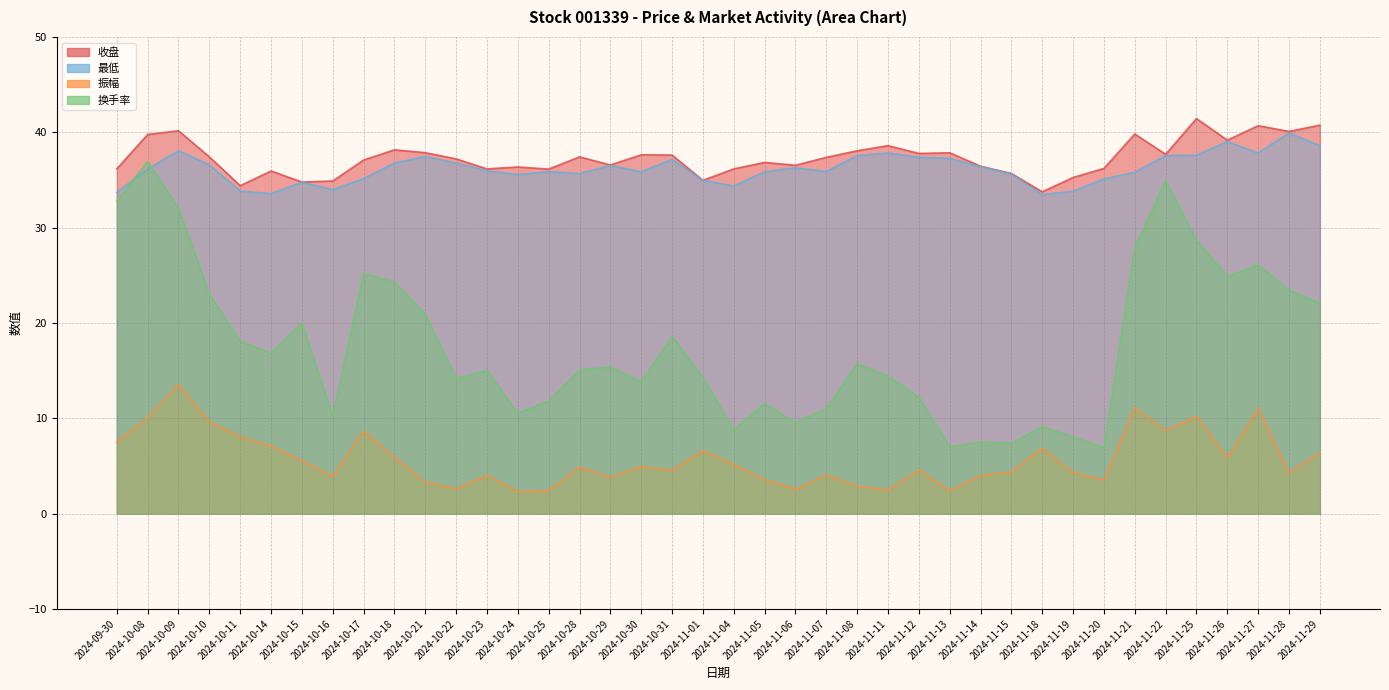

The value of 换手率 at 2024-10-09 is 9.9. True or false?

False